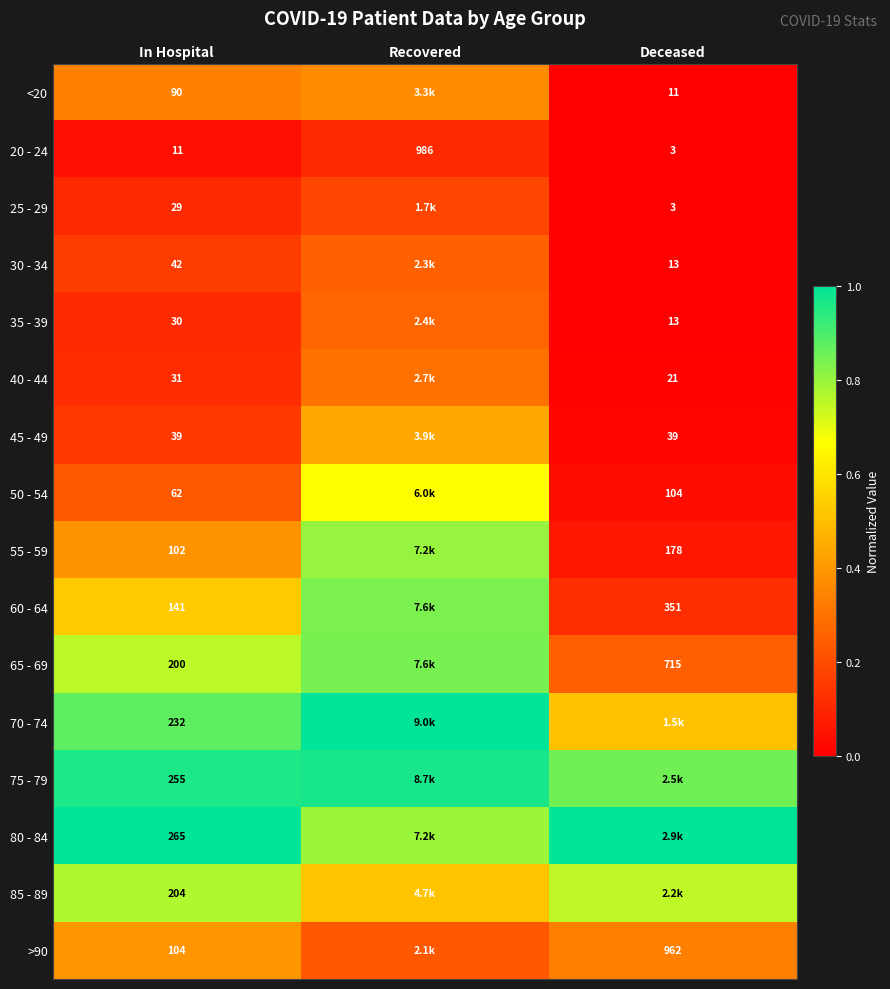

At which category is the sum across all series the highest?

Recovered